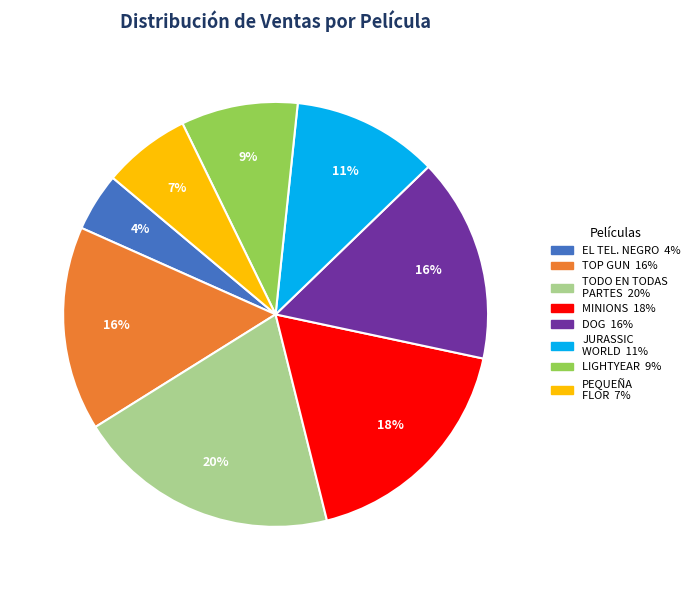

Does any single category account for the majority?

No